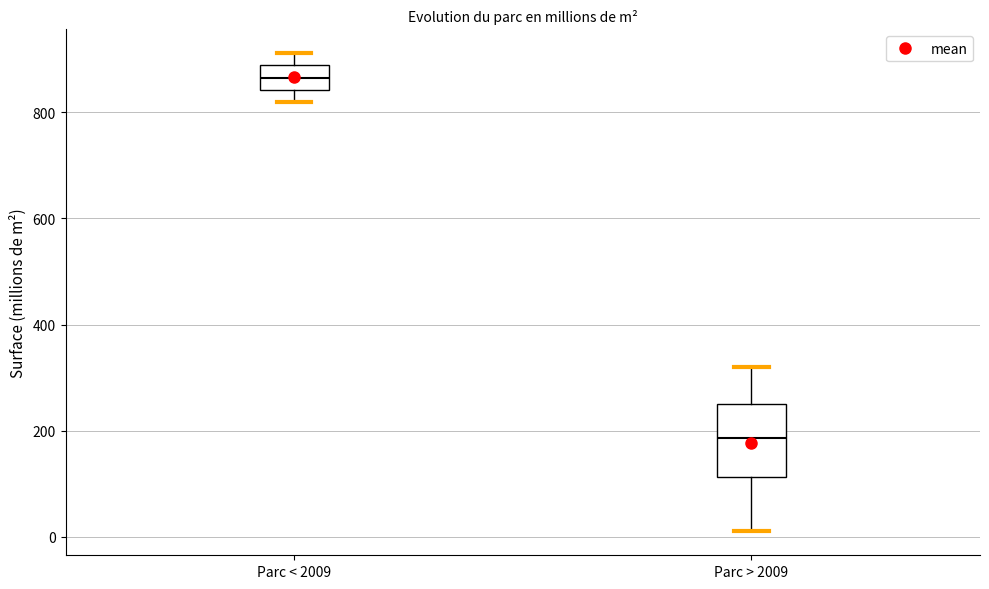

Comparing the boxes themselves (not the whiskers), which one is the tallest?

Parc > 2009